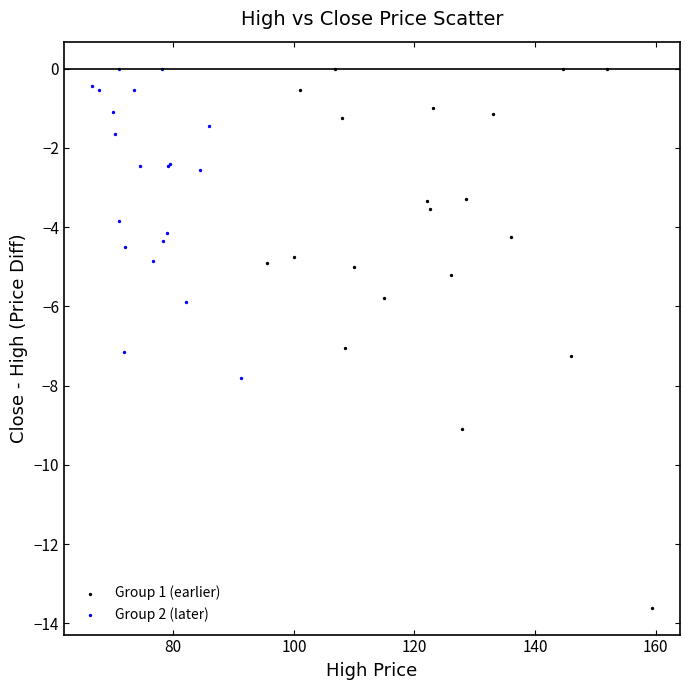

Which series has the largest Y range (max minus min)?

Group 1 (earlier)